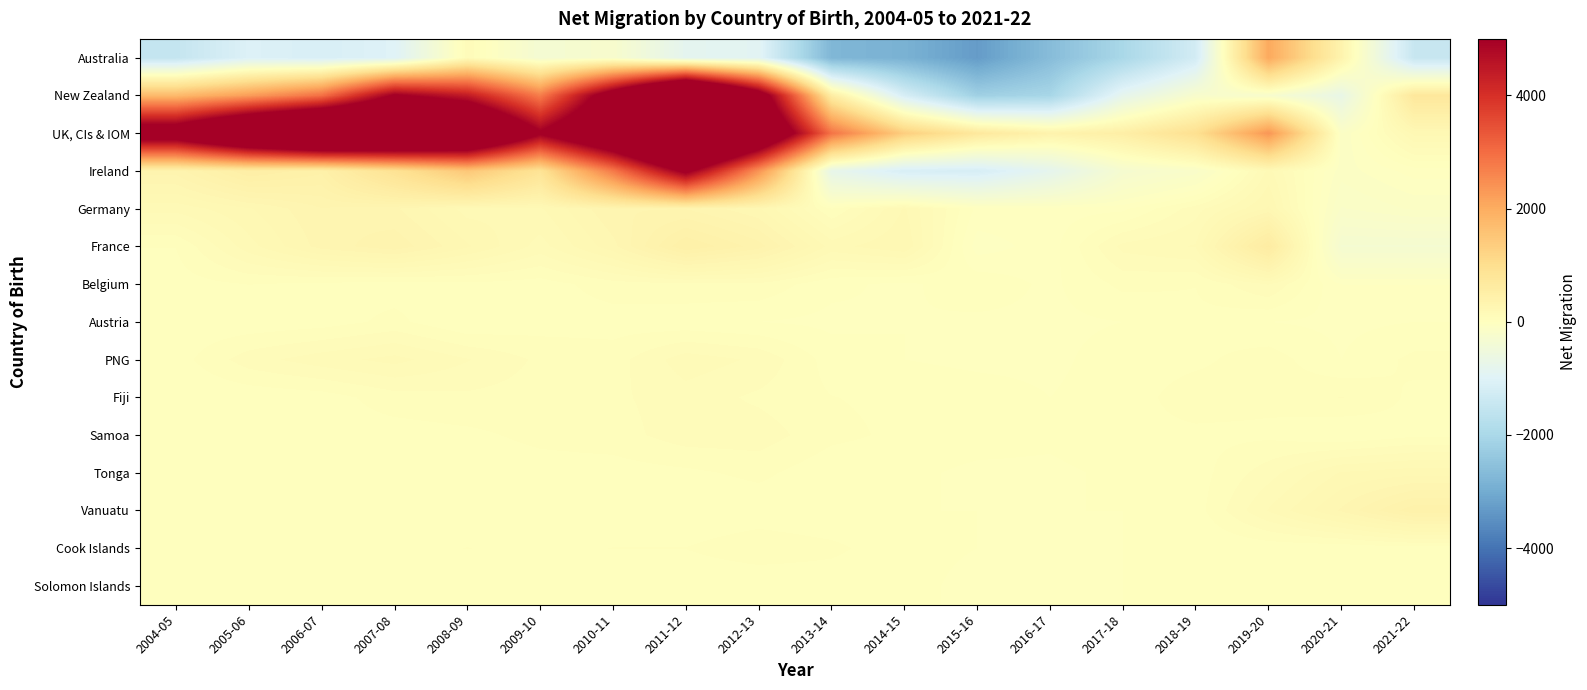

What is the total value across all series at 2011-12?

24500